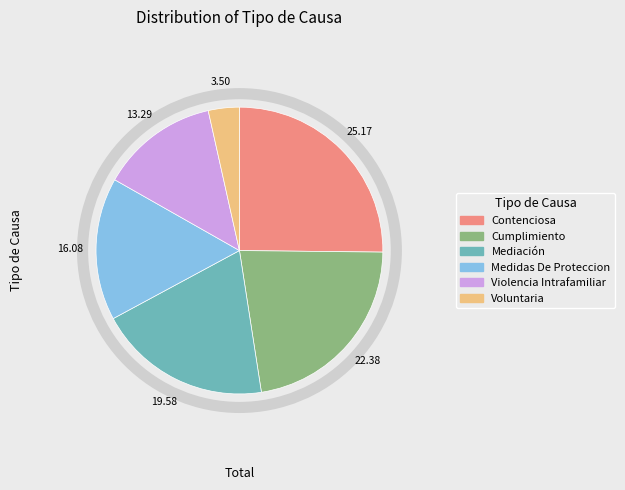

Is there a majority slice in this chart?

No